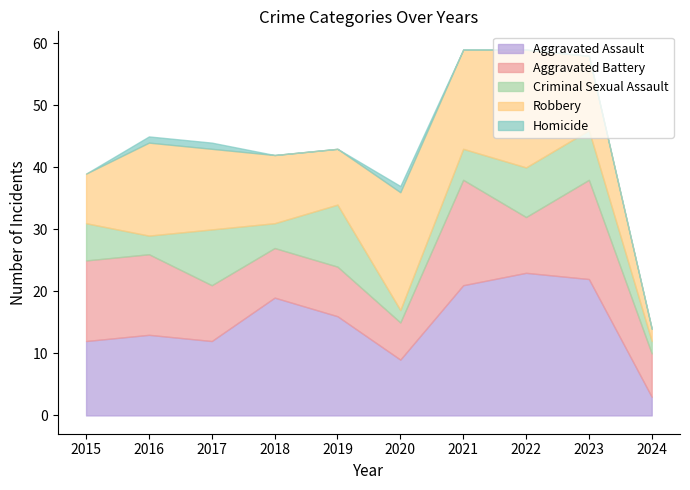

Reading left to right, list all the values displayed in this chart.

Aggravated Assault: 12	13	12	19	16	9	21	23	22	3
Aggravated Battery: 13	13	9	8	8	6	17	9	16	7
Criminal Sexual Assault: 6	3	9	4	10	2	5	8	8	2
Robbery: 8	15	13	11	9	19	16	19	12	2
Homicide: 0	1	1	0	0	1	0	0	0	0